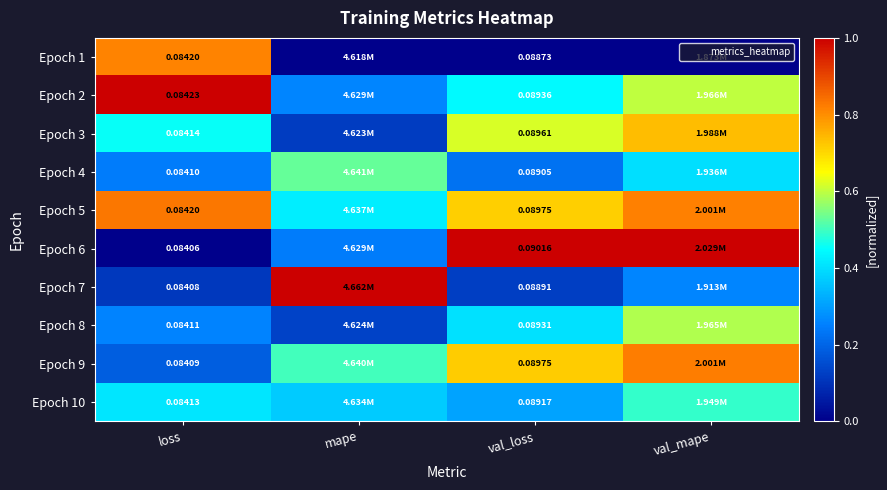

Is the value of Epoch 5 at val_loss greater than the value of Epoch 7 at loss?

Yes